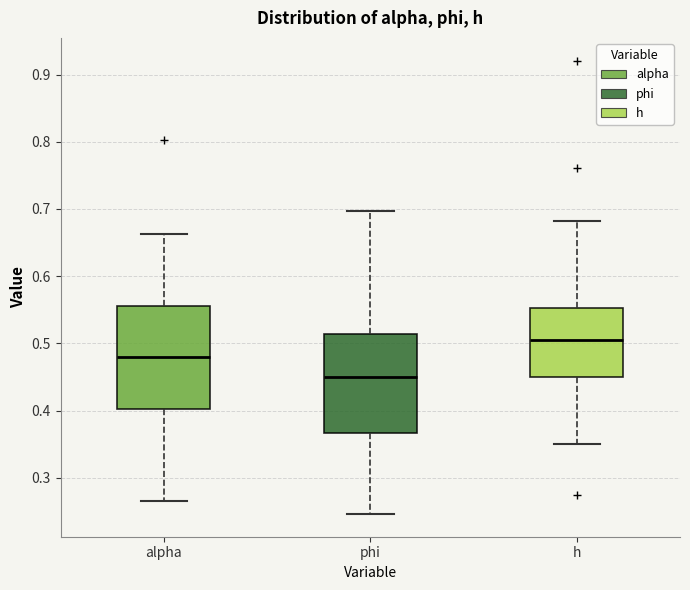

Reading left to right, transcribe this box plot: for each box, give where its median line is, the range the box spans, and where its two whiskers end, as read against the y-axis. The values are not printed on the chart, so give them approximately, as read against the axis.

alpha: median 0.48, box 0.40 to 0.56, whiskers 0.27 to 0.66
phi: median 0.45, box 0.37 to 0.51, whiskers 0.25 to 0.70
h: median 0.51, box 0.45 to 0.55, whiskers 0.35 to 0.68